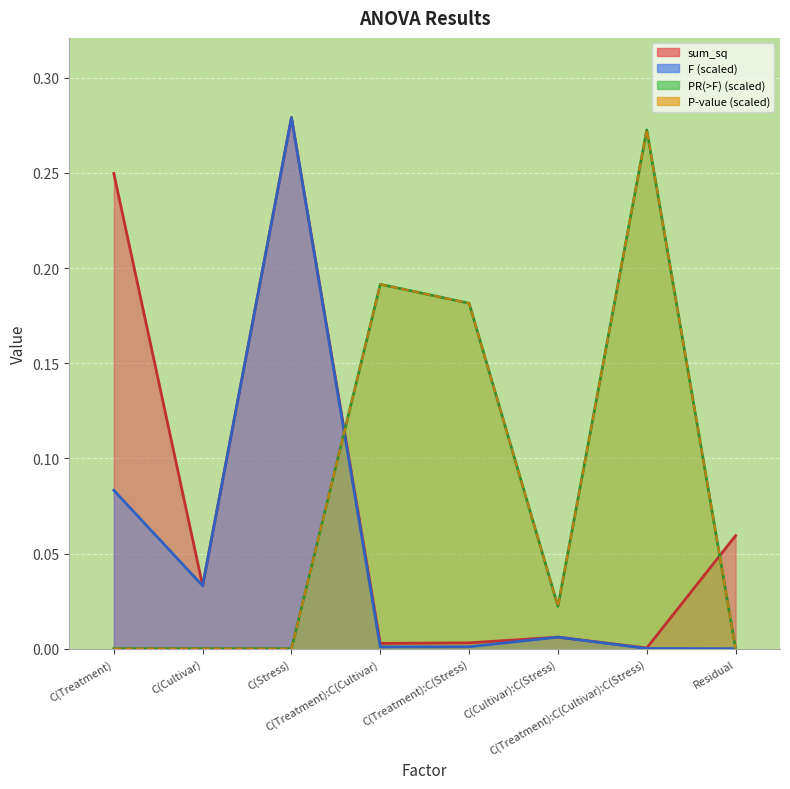

How many interior local valleys does the P-value series have?

2